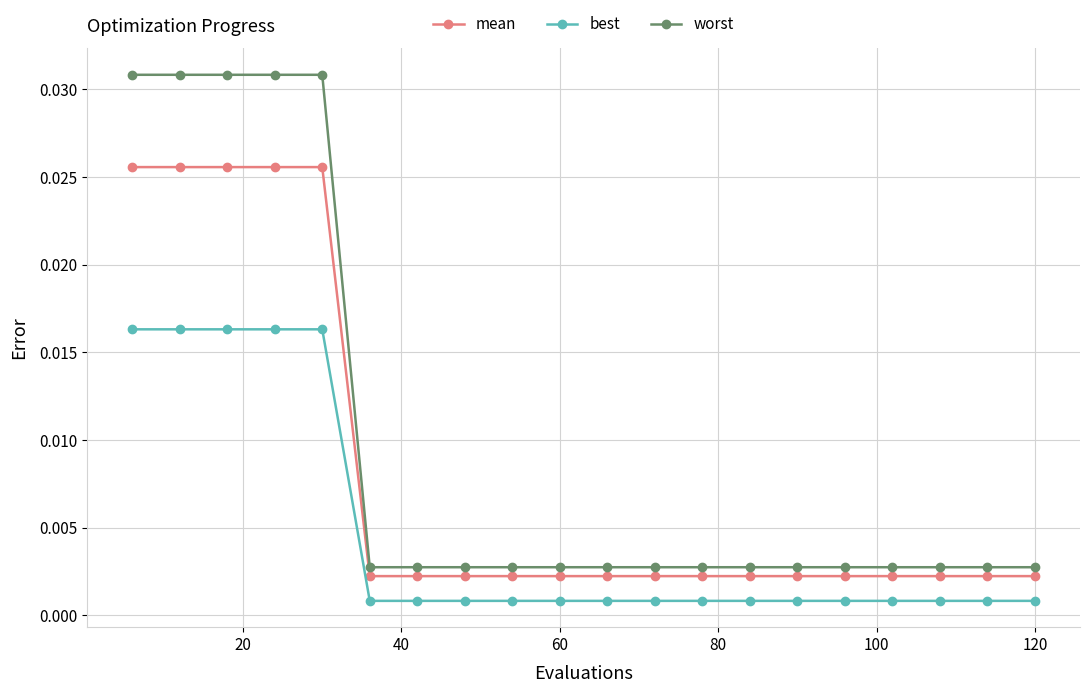

List the series in order of their peak value, highest first.

worst, mean, best